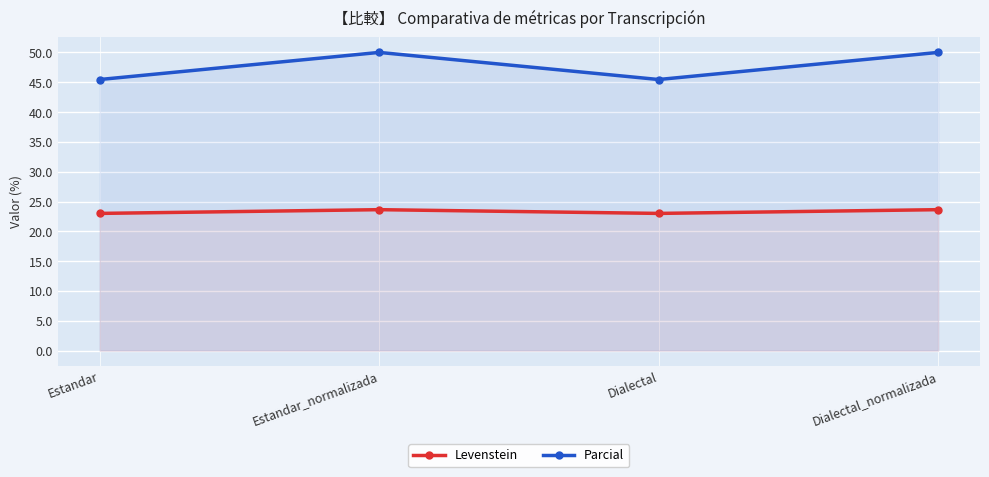

What position from the left is Dialectal?

3